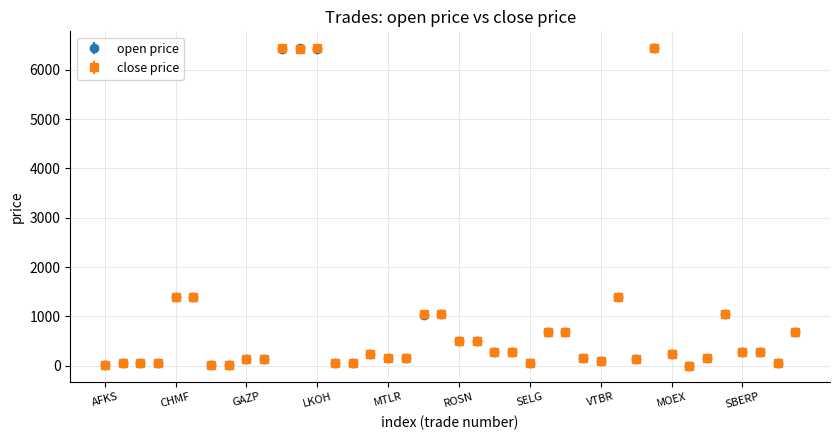

What are all the series names shown in the legend?

open price, close price